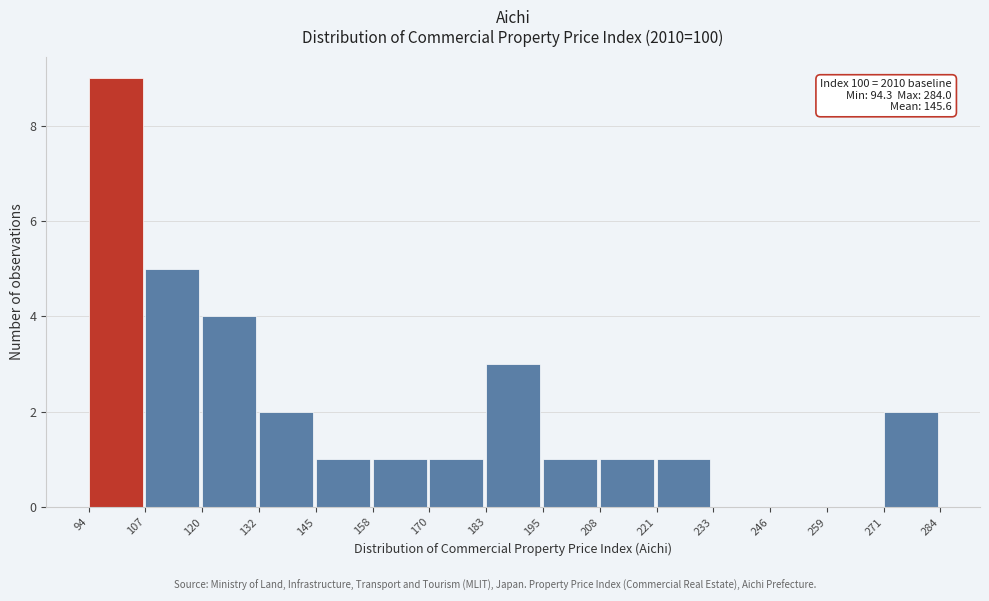

Which range on the x-axis has the tallest bar?

94 to 107